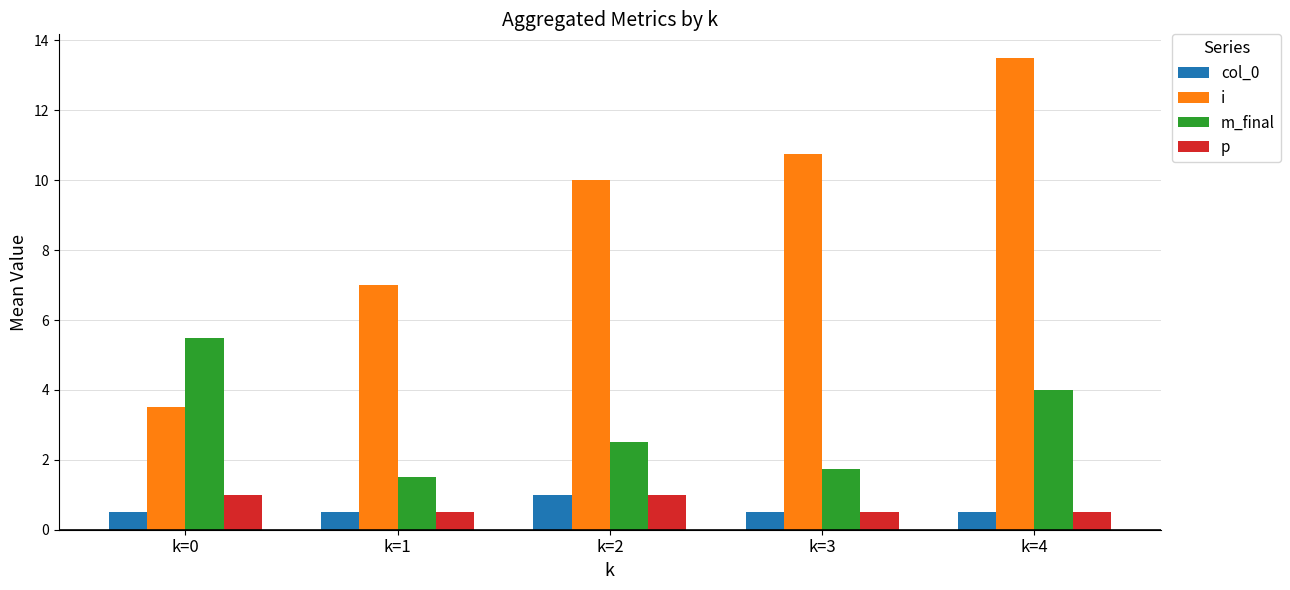

Reading left to right, transcribe all the data shown in this chart.

col_0: 0.5	0.5	1.0	0.5	0.5
i: 3.5	7.0	10.0	10.8	13.5
m_final: 5.5	1.5	2.5	1.8	4.0
p: 1.0	0.5	1.0	0.5	0.5